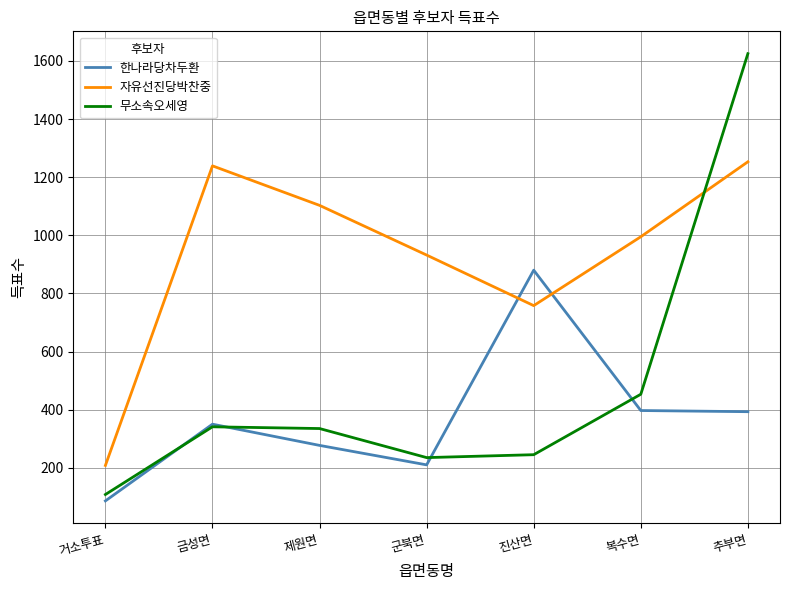

Is this an area chart (filled region under the line)?

No